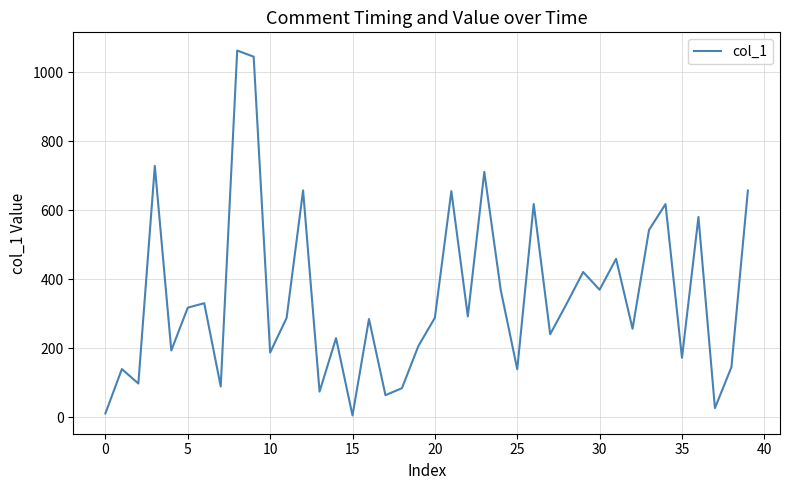

What is the greatest value displayed?

1062.6